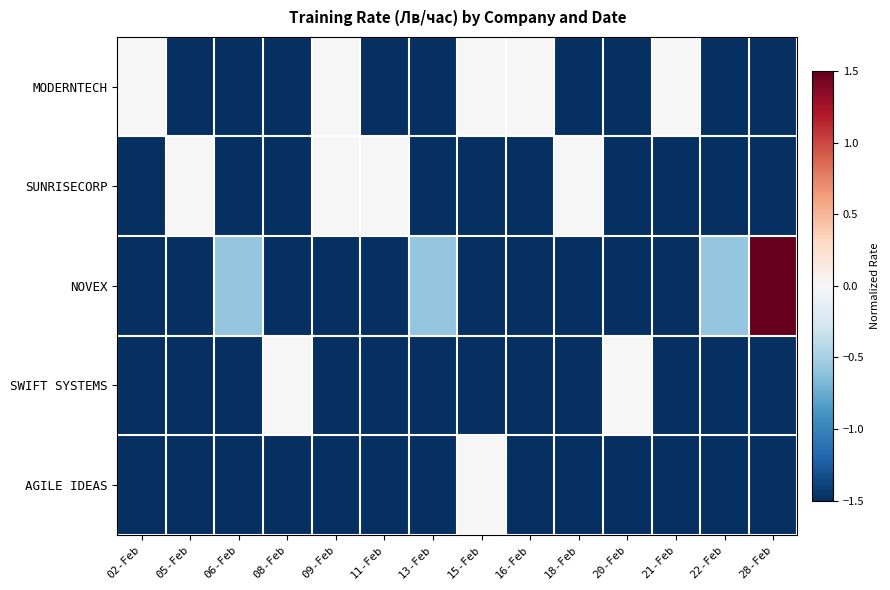

Which series changed the most between 06-Feb and 21-Feb?

MODERNTECH